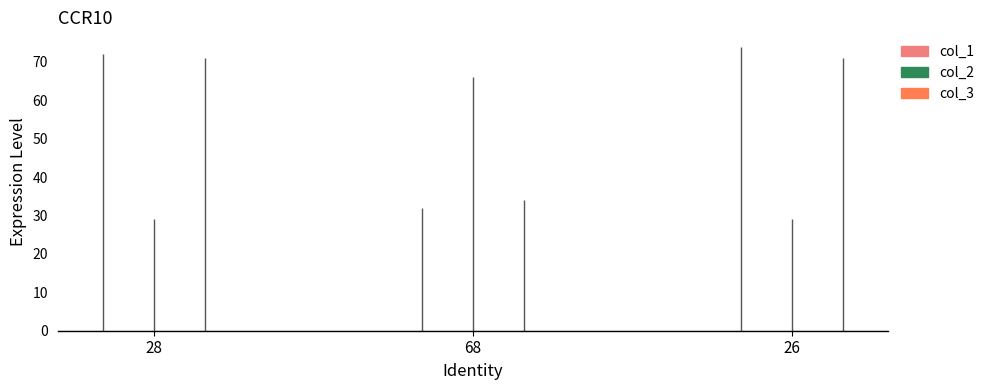

What is the sum of all col_1 values?

178